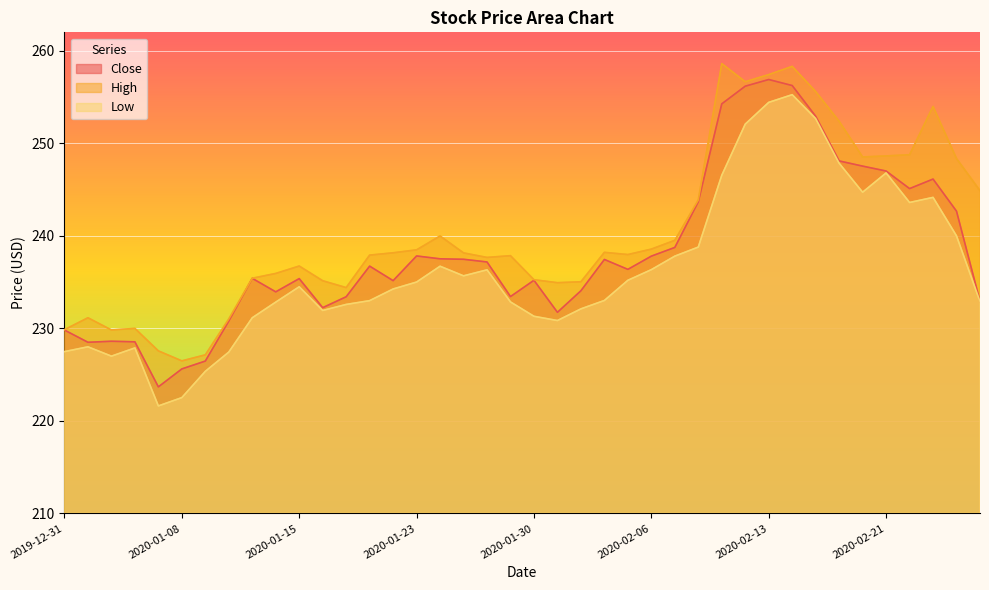

Which series has the widest spread of values?

Low